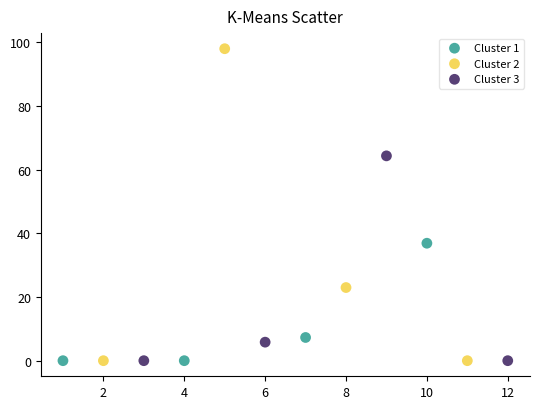

Which series has the largest Y range (max minus min)?

Cluster 2